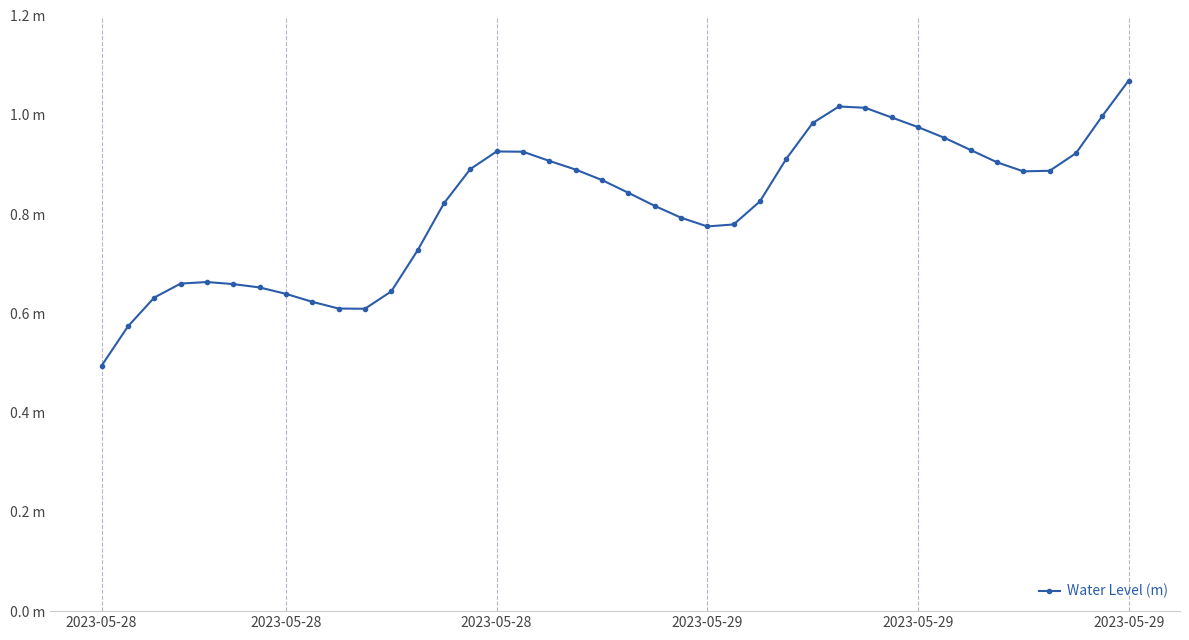

Is this an area chart (filled region under the line)?

No